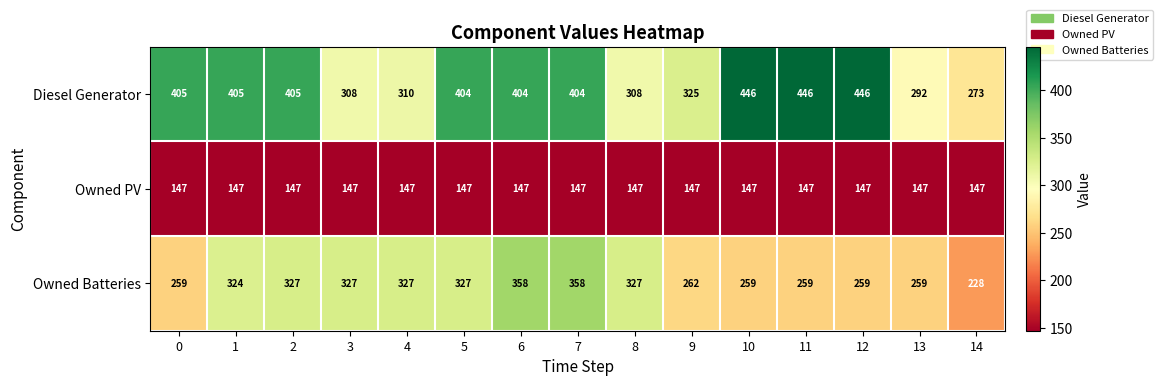

Rank the series by their maximum value, from lowest to highest.

Owned PV, Owned Batteries, Diesel Generator